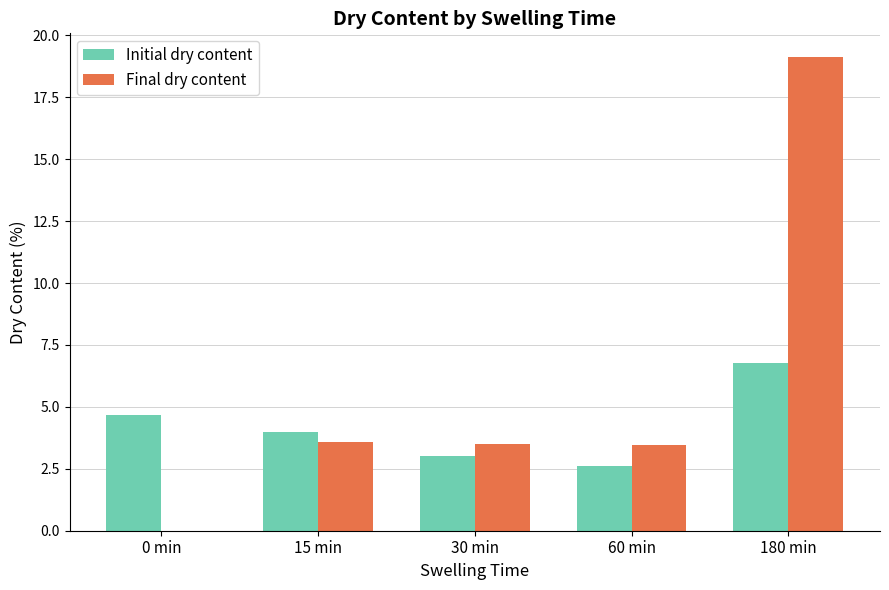

What is the total value across all series at 0 min?

4.7